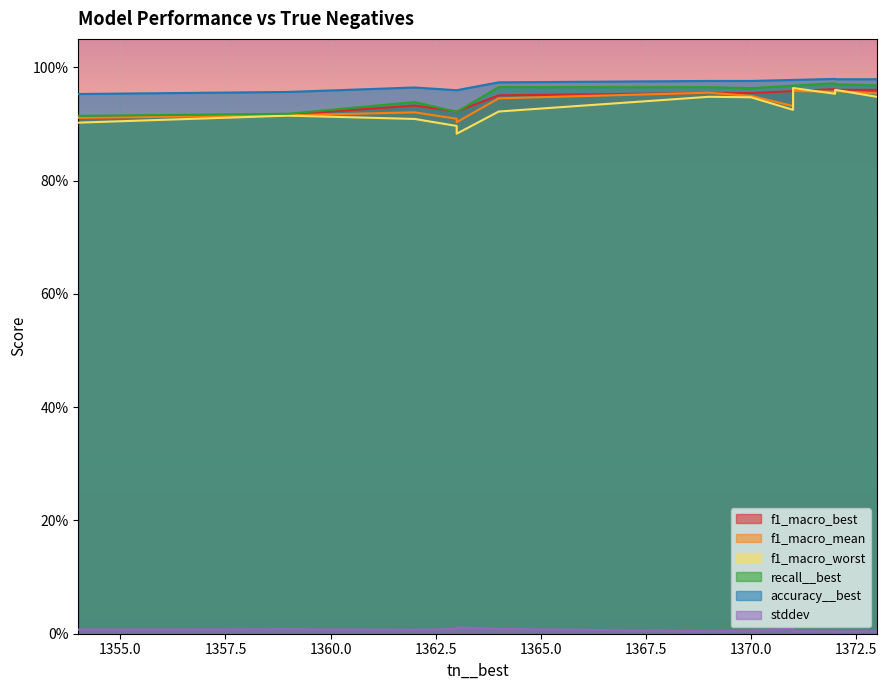

True or false: f1_macro_mean has more than 1 points higher than both neighbors.

False